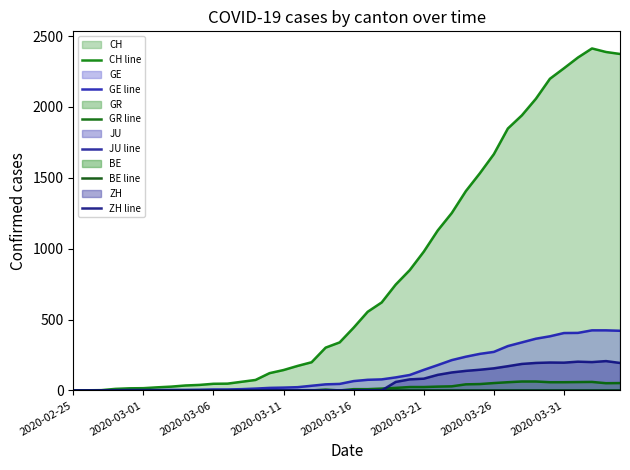

Which series has the largest total across all categories?

CH line